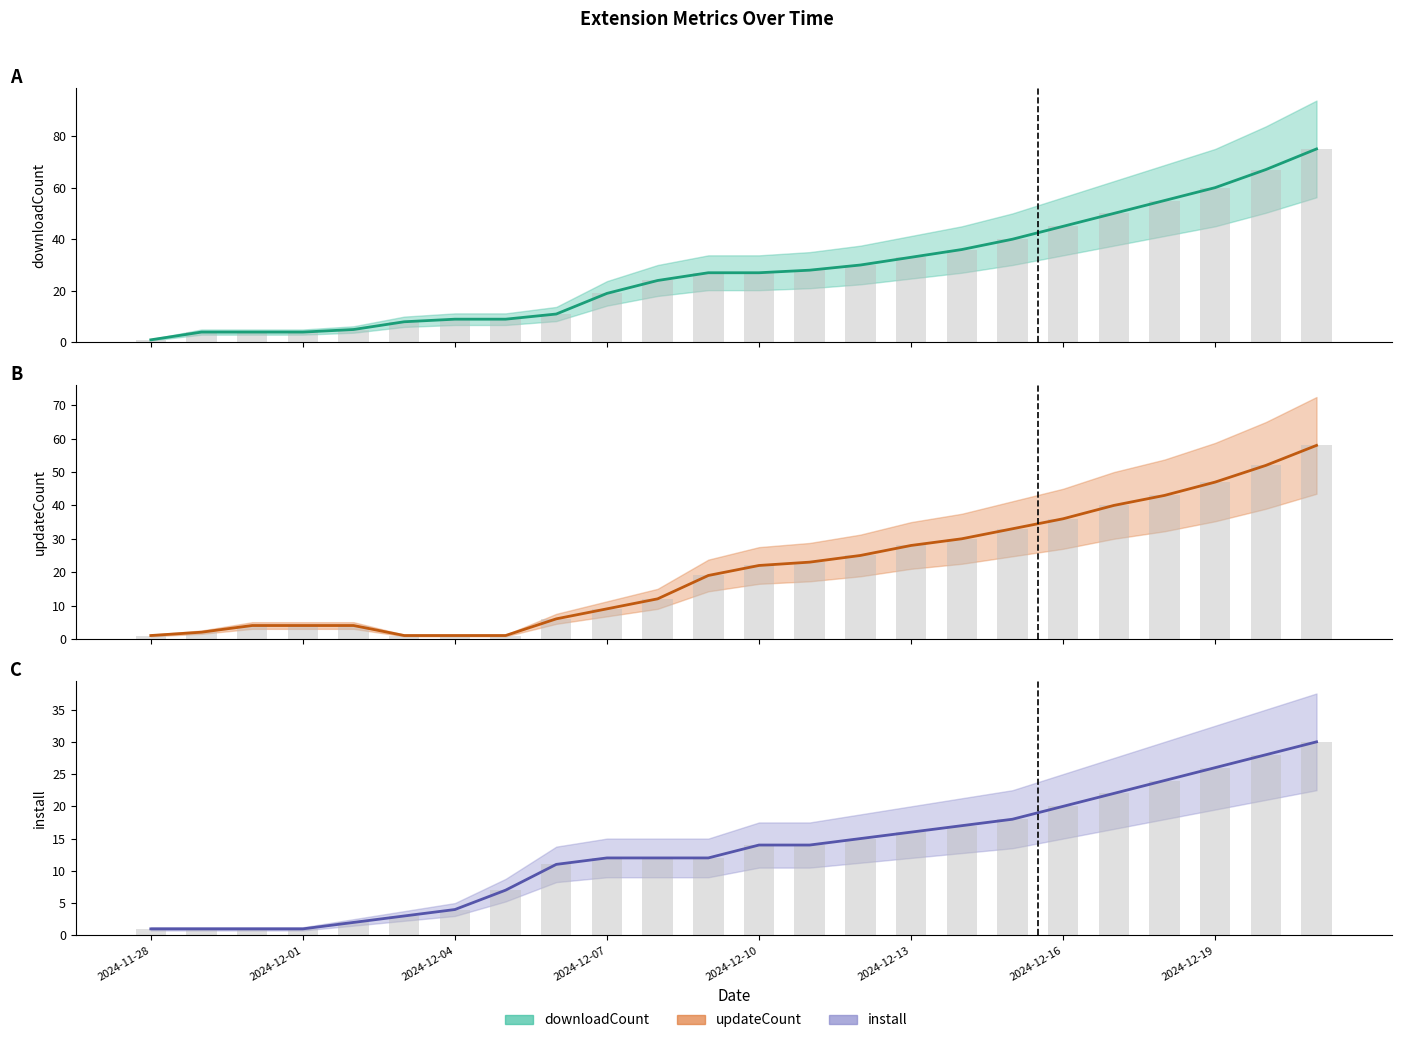

What is the value of the updateCount bar at the 22nd from the left?

47